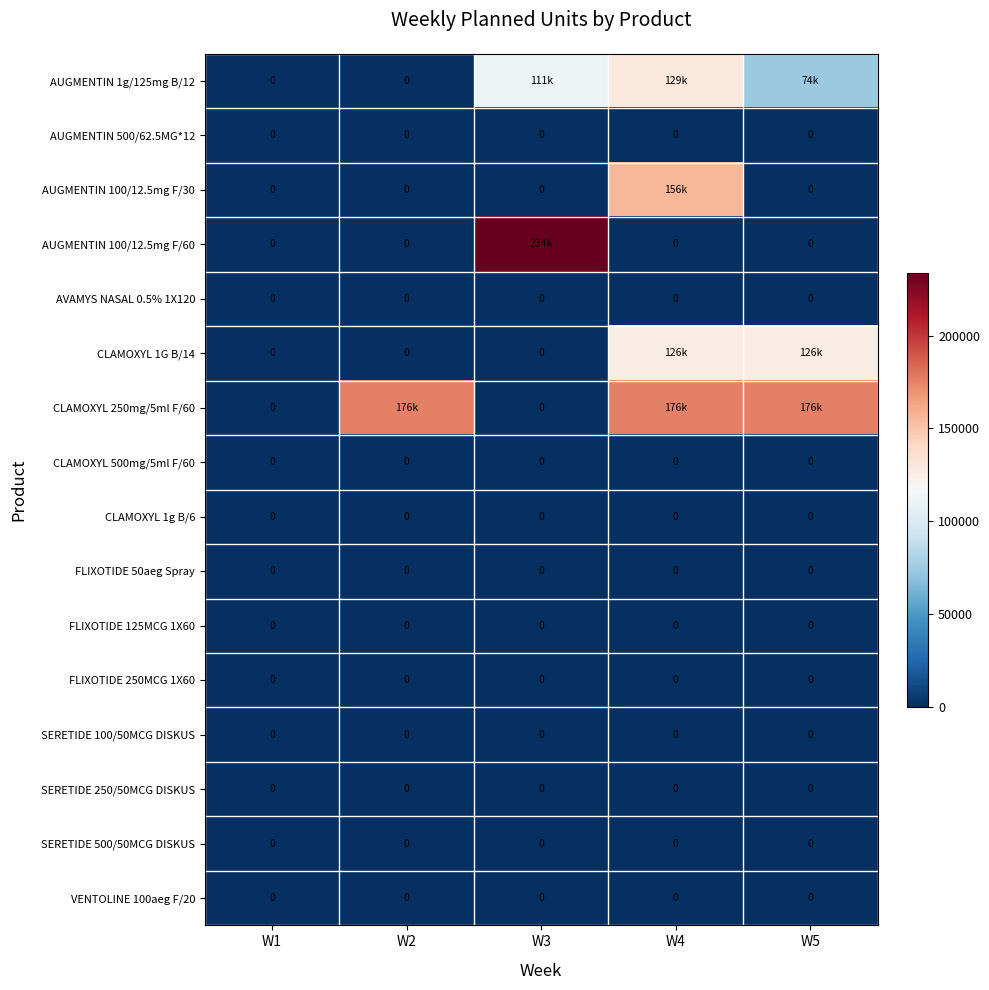

The AUGMENTIN 500/62.5MG*12 series shows 0 at W5. True or false?

True